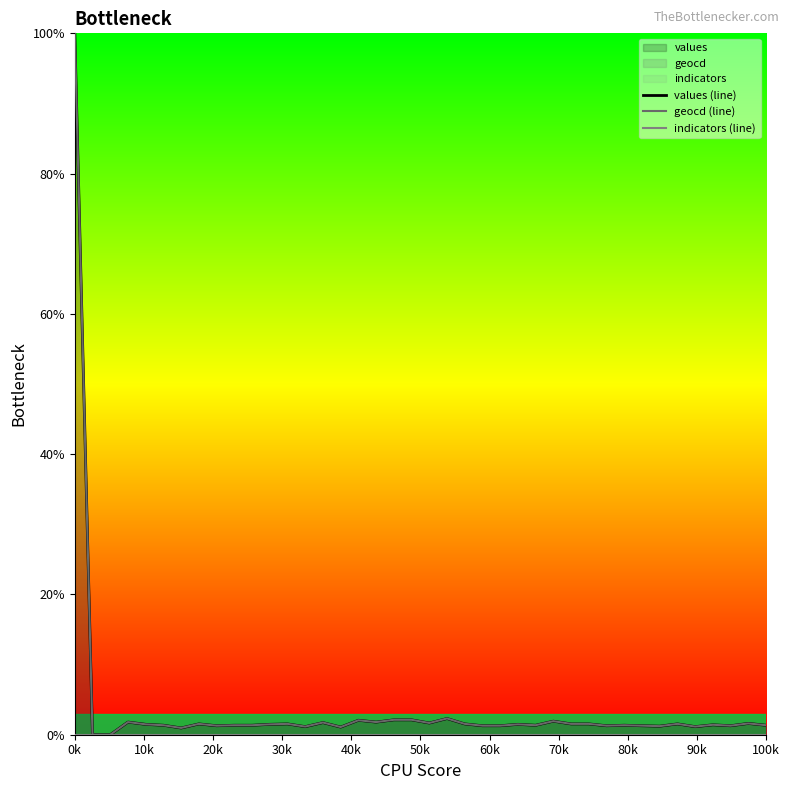

Reading left to right, extract all data points from this chart.

values (line): 100.0	0.0	0.0	1.8	1.5	1.4	1.0	1.5	1.3	1.4	1.4	1.5	1.5	1.1	1.7	1.1	2.1	1.8	2.1	2.1	1.7	2.3	1.5	1.3	1.3	1.5	1.4	1.9	1.5	1.5	1.3	1.4	1.3	1.2	1.5	1.1	1.4	1.3	1.6	1.4
geocd (line): 100.0	0.0	0.0	1.8	1.5	1.4	1.0	1.5	1.3	1.4	1.4	1.5	1.5	1.2	1.7	1.1	2.1	1.8	2.1	2.1	1.7	2.3	1.5	1.3	1.3	1.5	1.4	1.9	1.5	1.5	1.3	1.4	1.3	1.2	1.5	1.2	1.4	1.3	1.6	1.4
indicators (line): 0.0	0.0	0.0	0.0	0.0	0.0	0.0	0.0	0.0	0.0	0.0	0.0	0.0	0.0	0.0	0.0	0.0	0.0	0.0	0.0	0.0	0.0	0.0	0.0	0.0	0.0	0.0	0.0	0.0	0.0	0.0	0.0	0.0	0.0	0.0	0.0	0.0	0.0	0.0	0.0